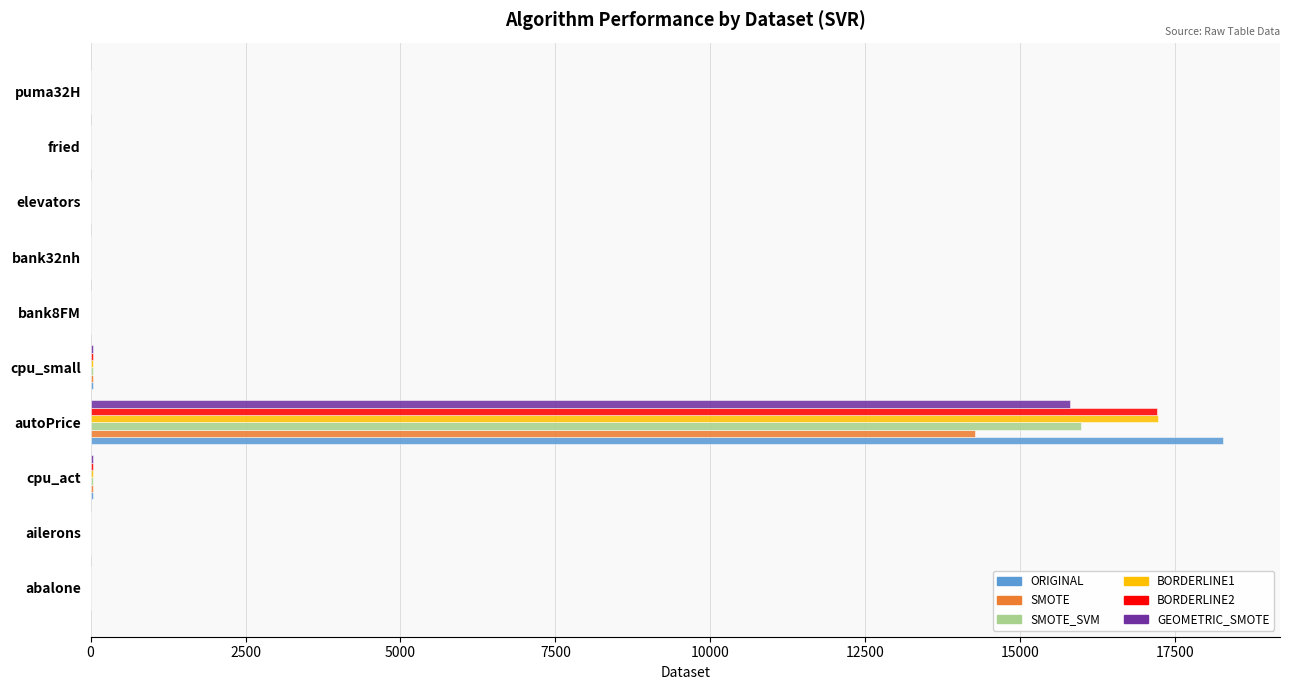

What is the sum of all BORDERLINE1 values?

17320.7